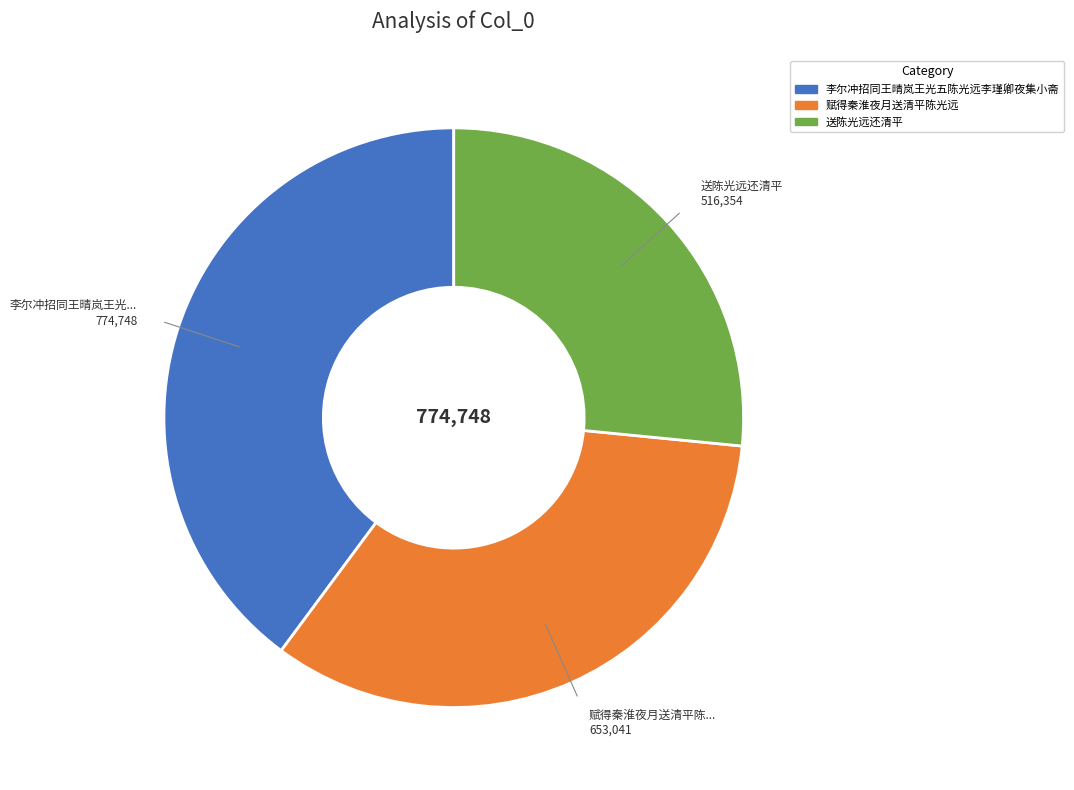

True or false: 送陈光远还清平 accounts for 27% of the total.

True